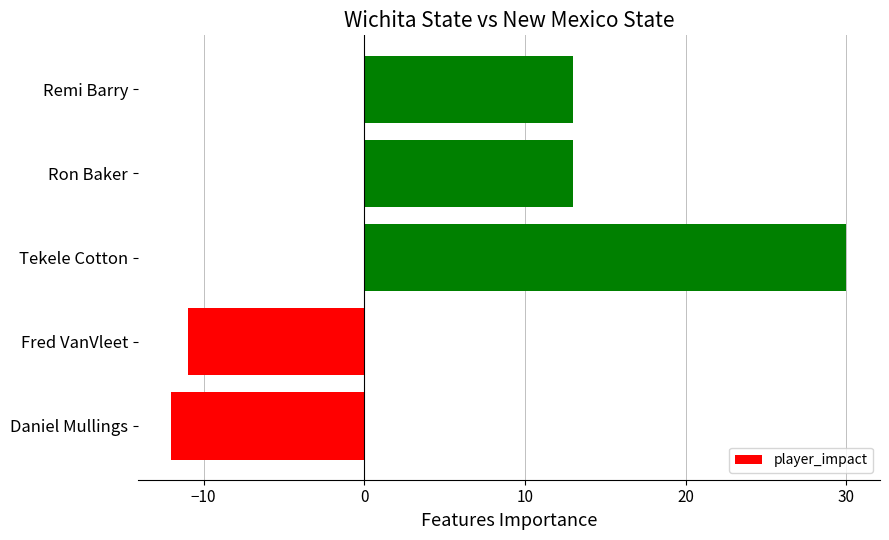

True or false: the data shows 30 at Tekele Cotton.

True